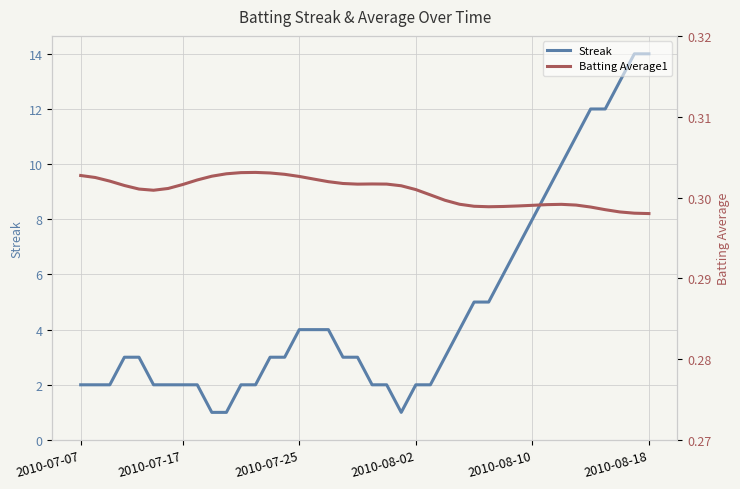

What is the average value of the Batting Average1 series?

0.3